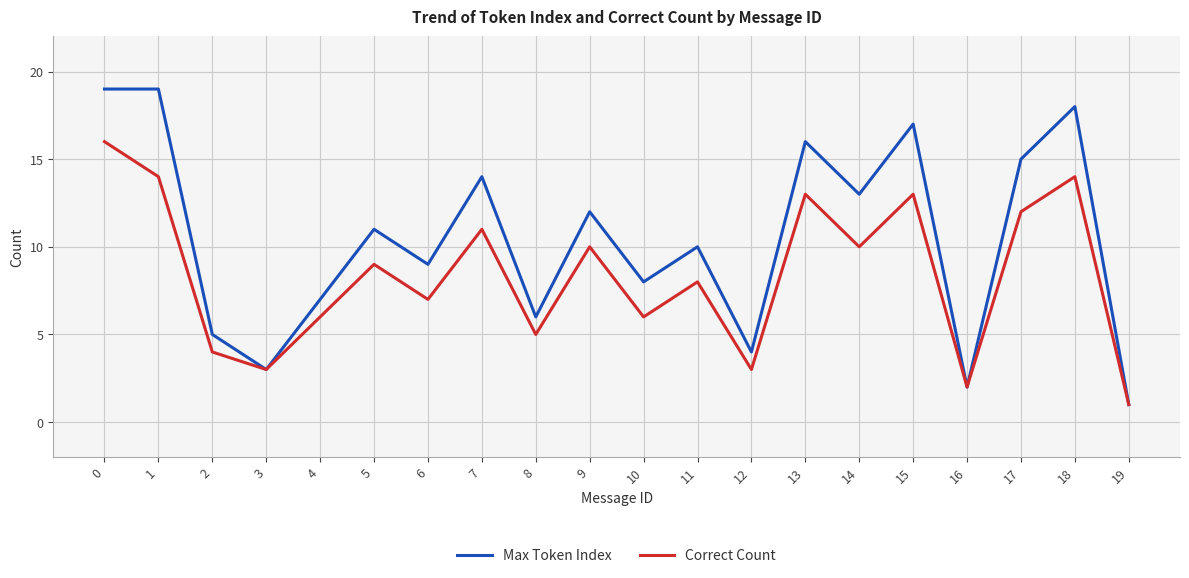

Which series has the largest range (max minus min)?

Max Token Index